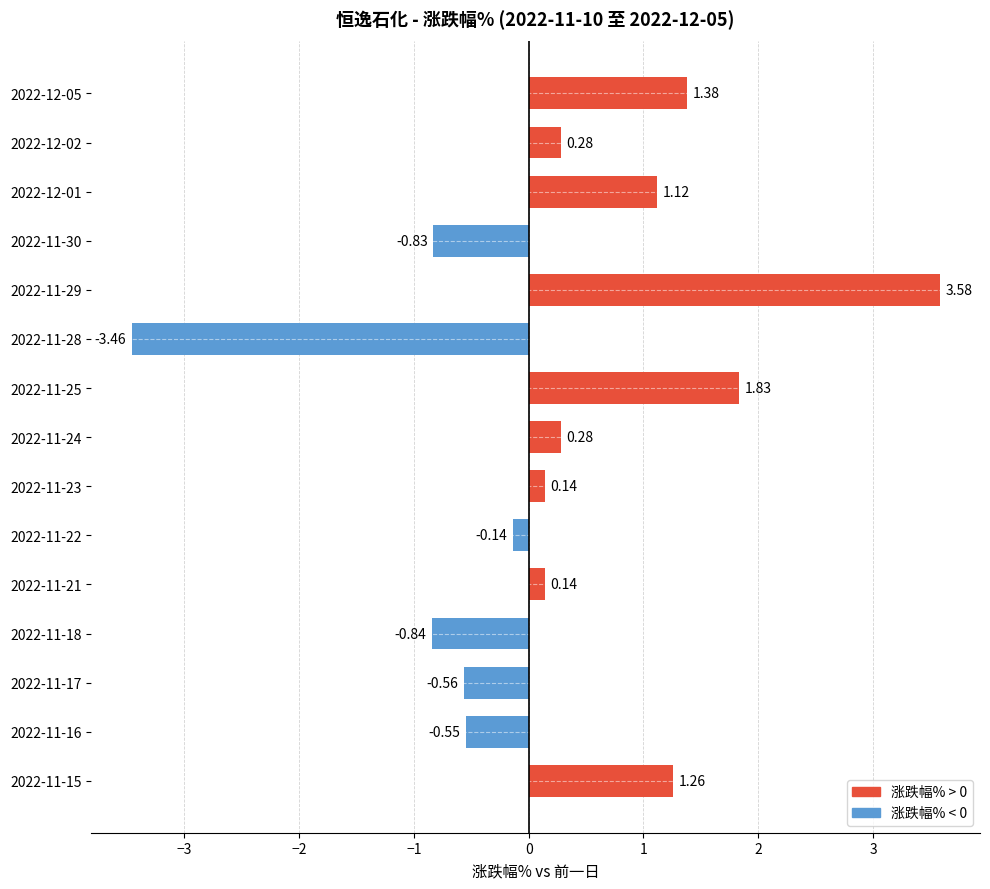

What is the difference between the maximum and second lowest values?

4.4